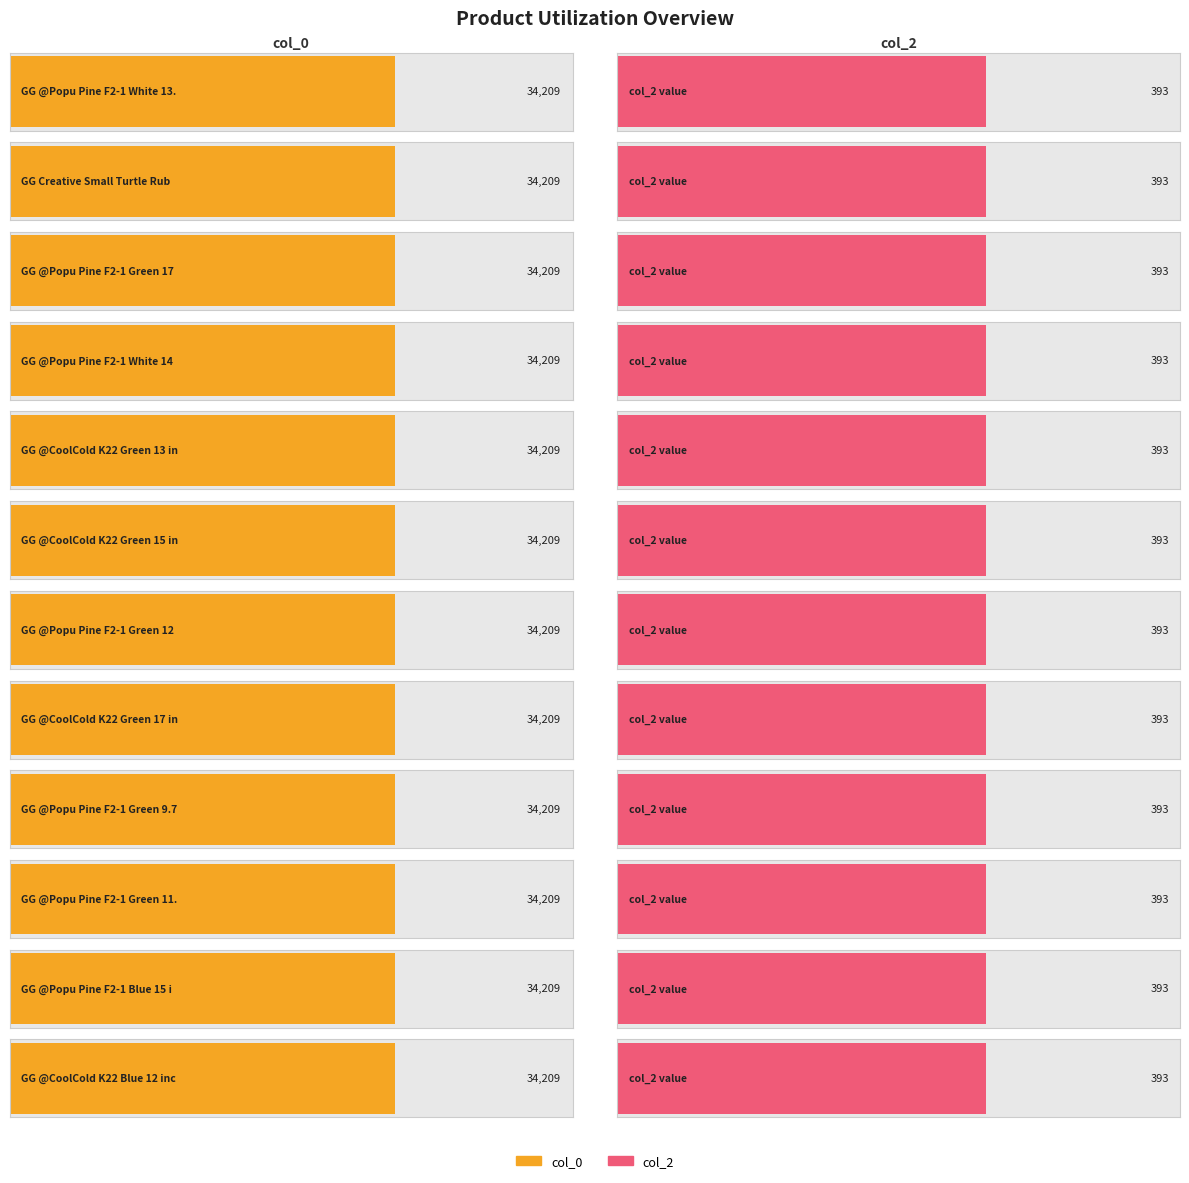

The value of col_2 at GG @Popu Pine F2-1 Blue 15 inch is 393. True or false?

True